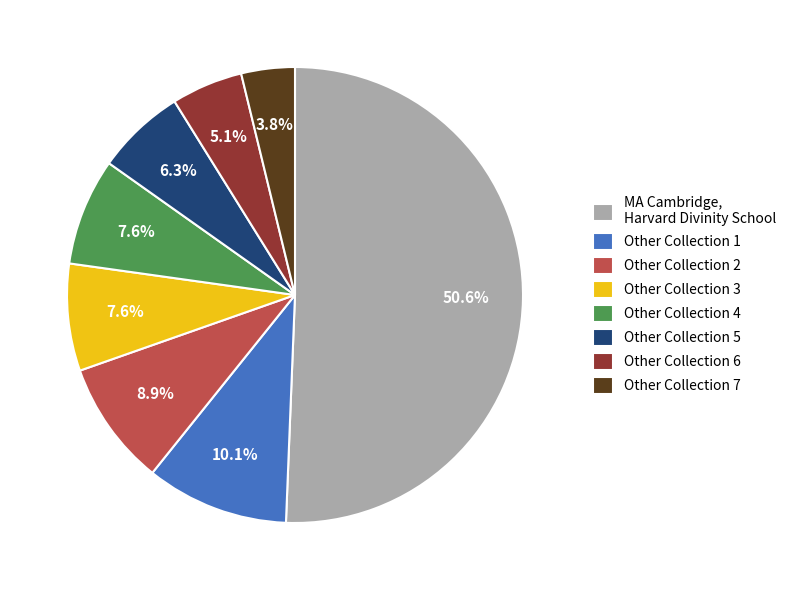

What is the majority slice?

MA Cambridge, Harvard Divinity School